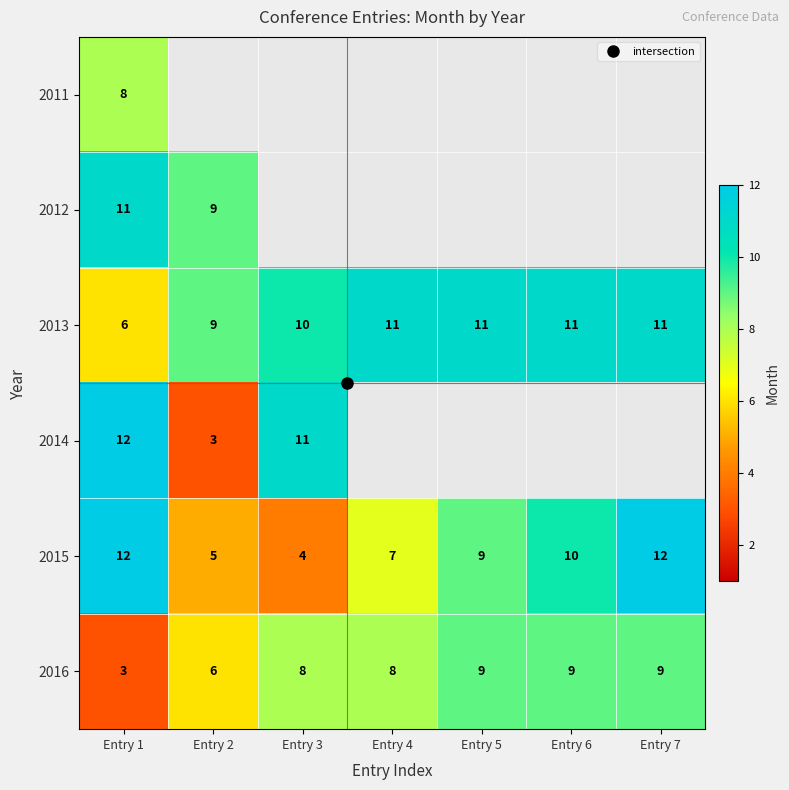

At which category is the sum across all series the highest?

Entry 1